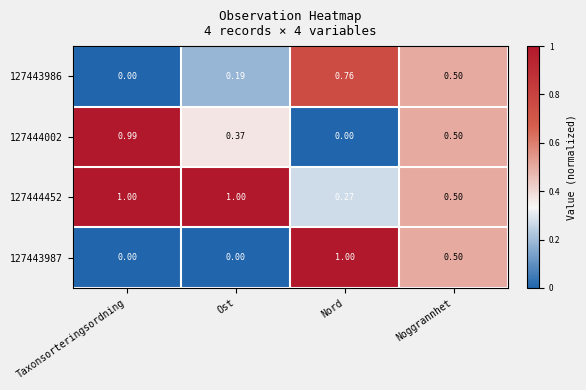

Which category has the highest value in the 127443987 series?

Nord